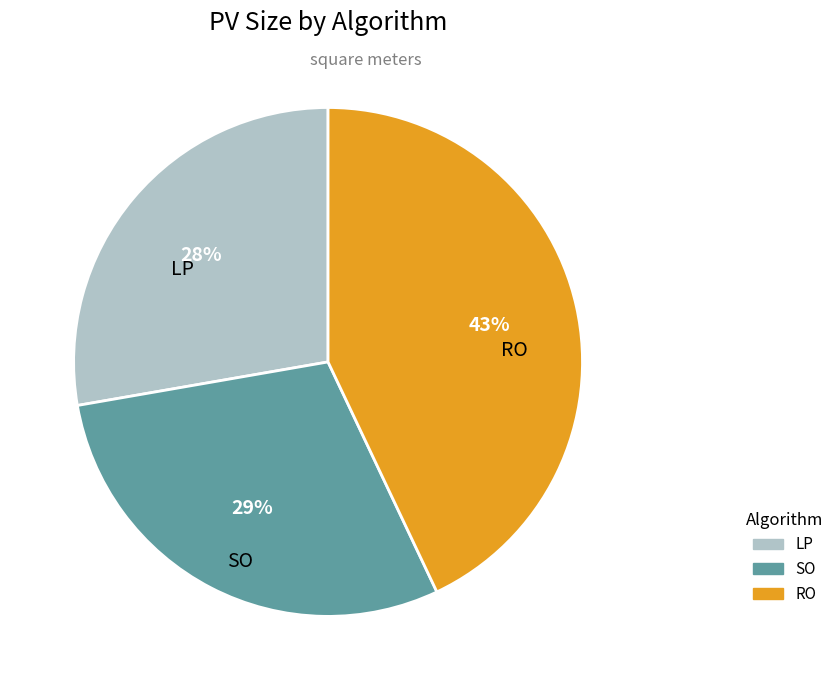

Approximately how many times larger is the value at RO compared to SO?

1.5